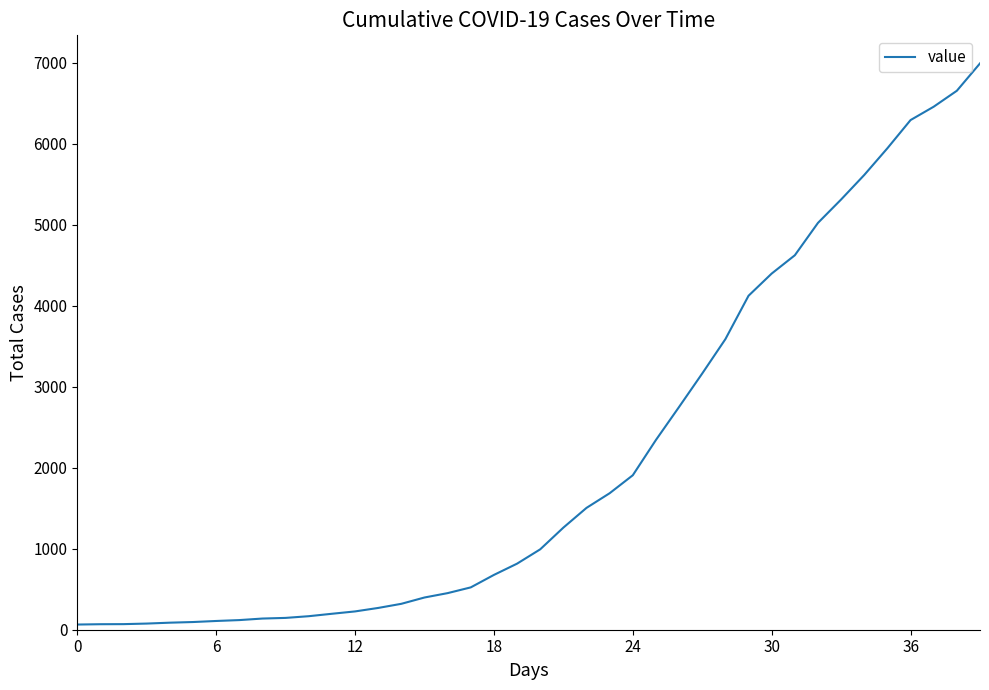

What is the difference between the maximum and minimum values?

6931